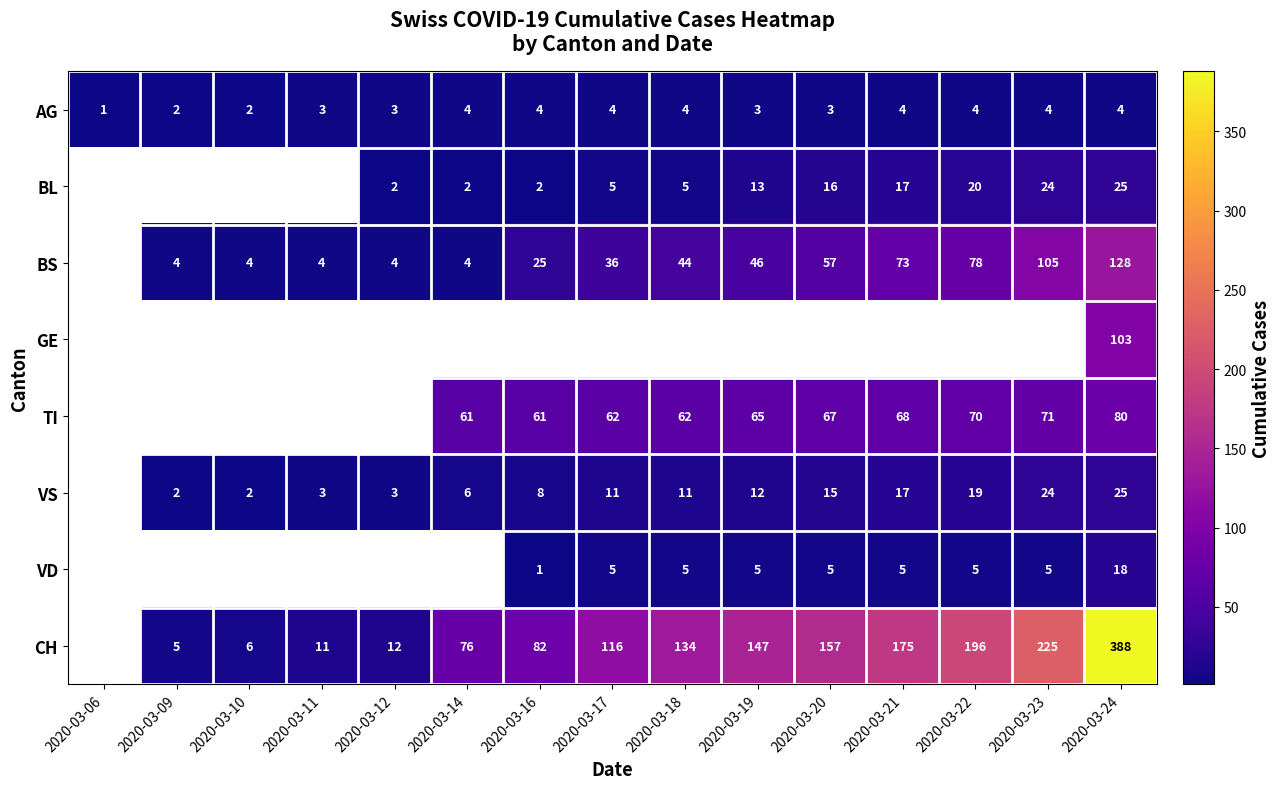

How many values in CH are above zero?

14